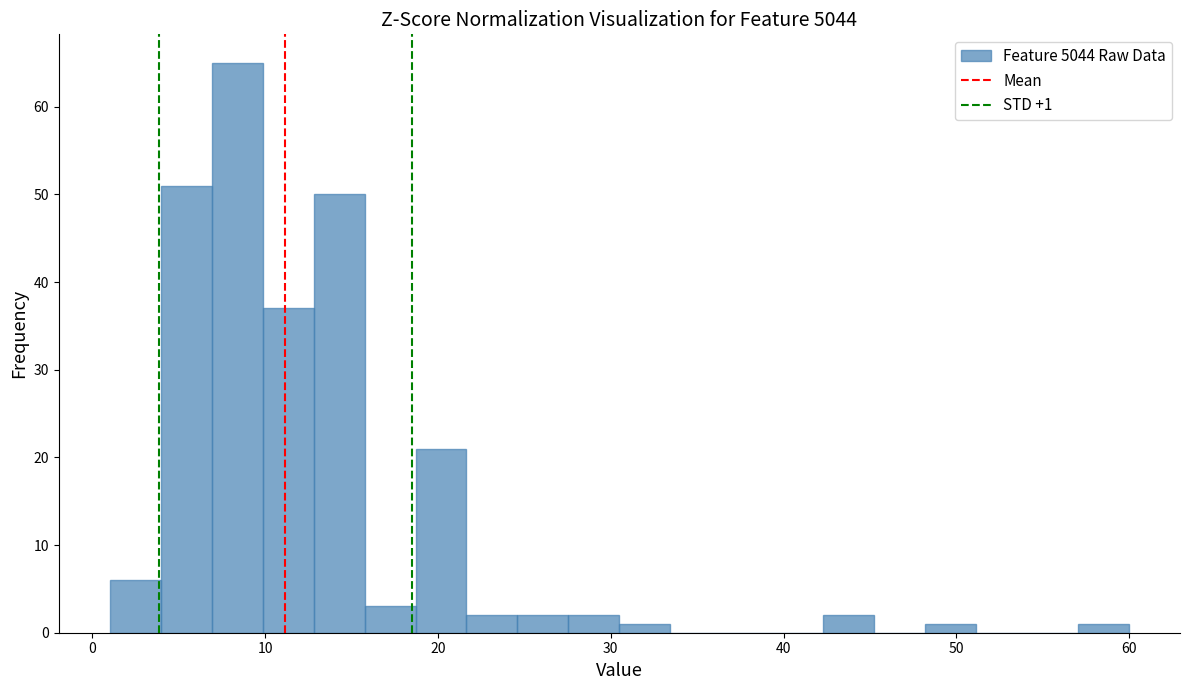

Read against the x-axis, roughly where is the centre of the tallest bar?

8